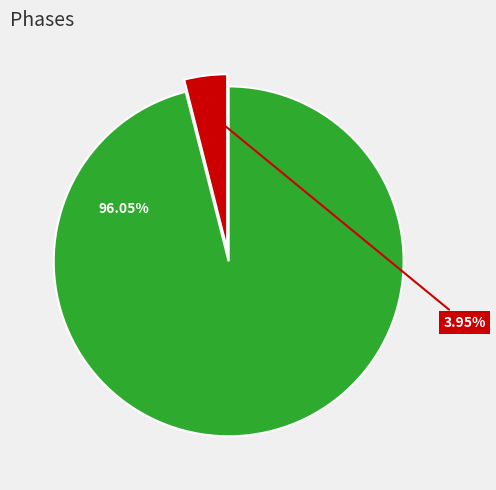

Is there any slice that represents more than half of the pie?

Yes